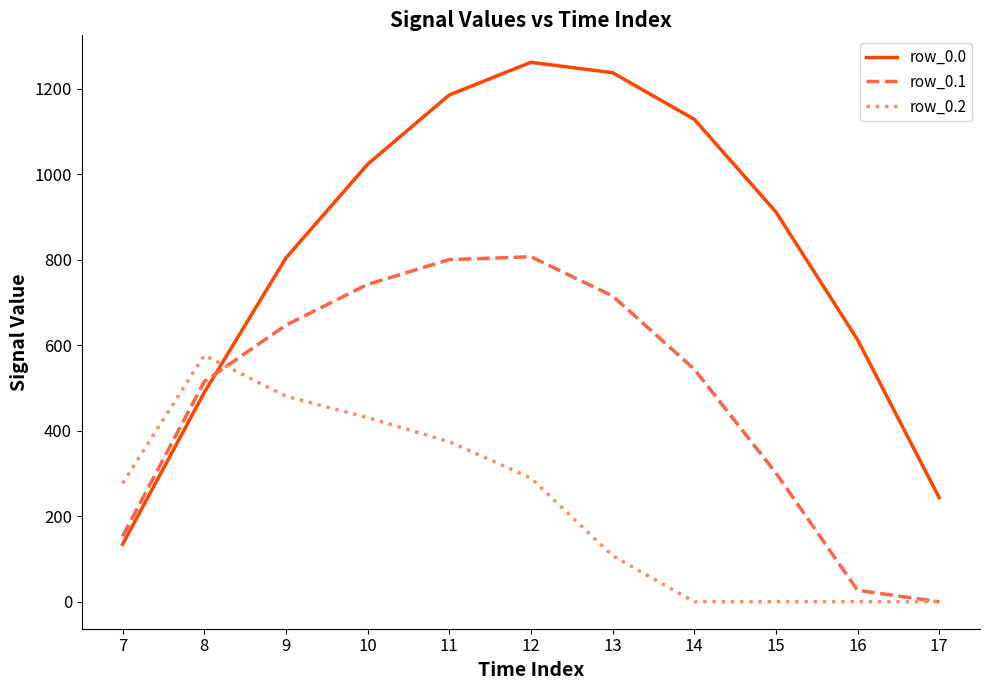

Rank the series by their average value, from lowest to highest.

row_0.2, row_0.1, row_0.0